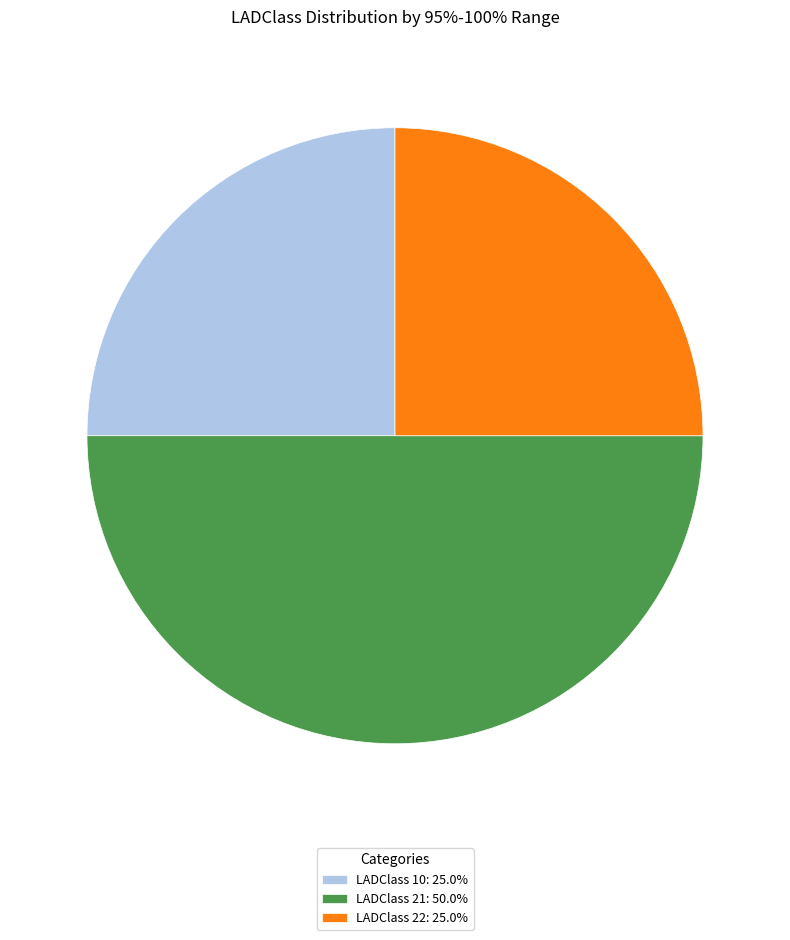

Combined, do LADClass 21: 50.0% and LADClass 10: 25.0% account for over 50%?

Yes